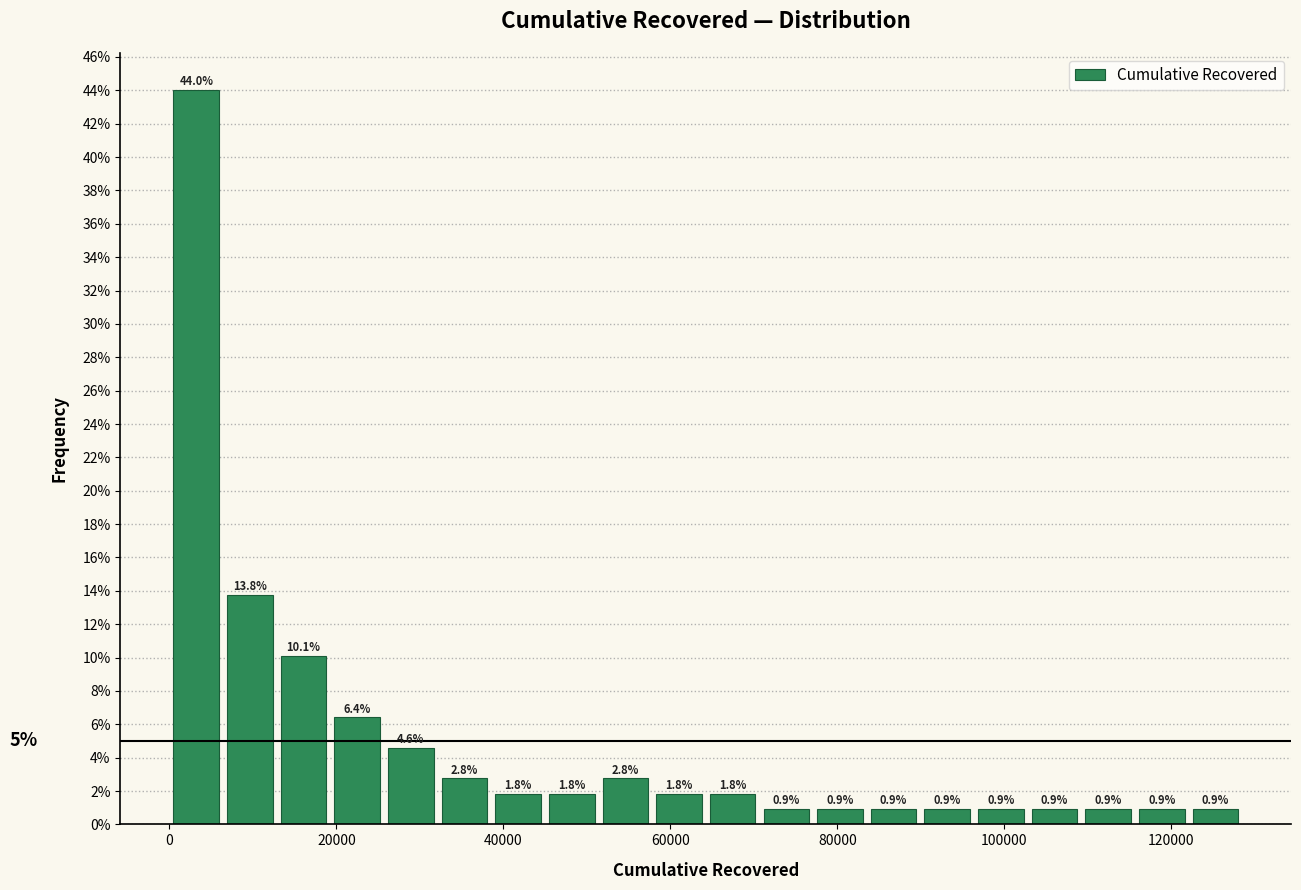

Read against the x-axis, roughly where is the centre of the tallest bar?

4000